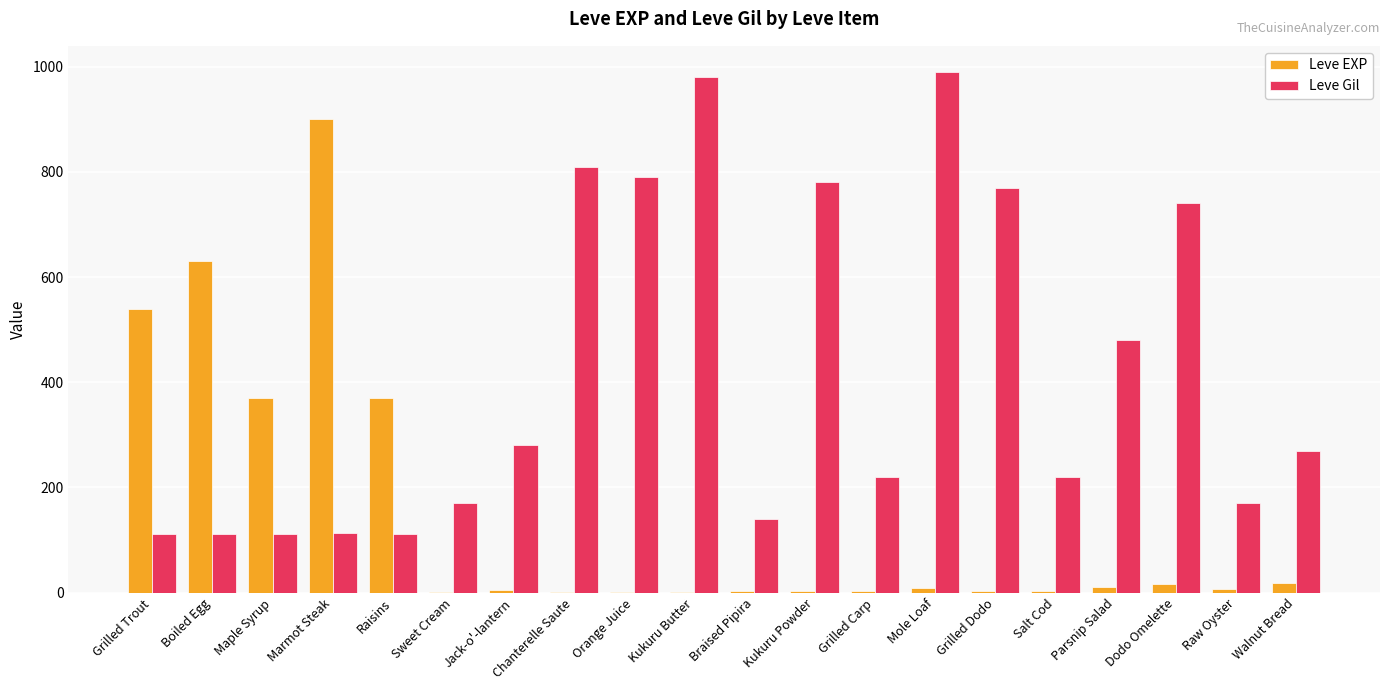

What is the greatest value displayed?

990